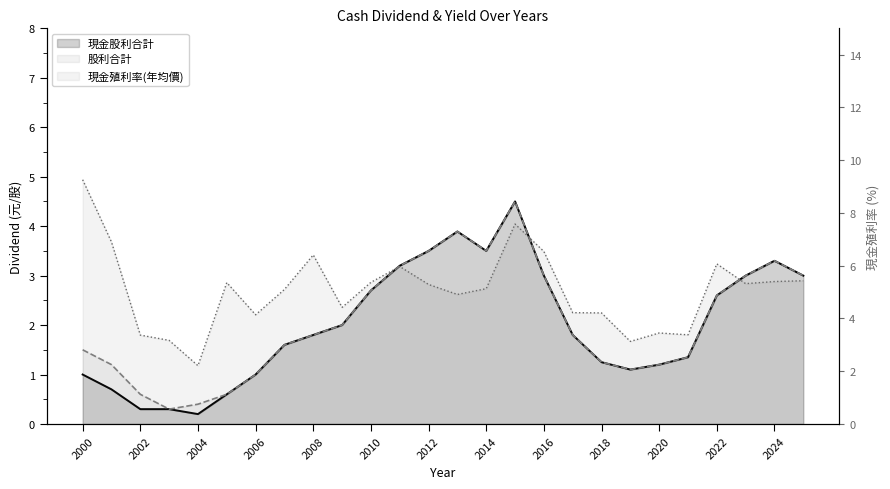

What is the sum of all 現金殖利率(年均價) values?

131.7